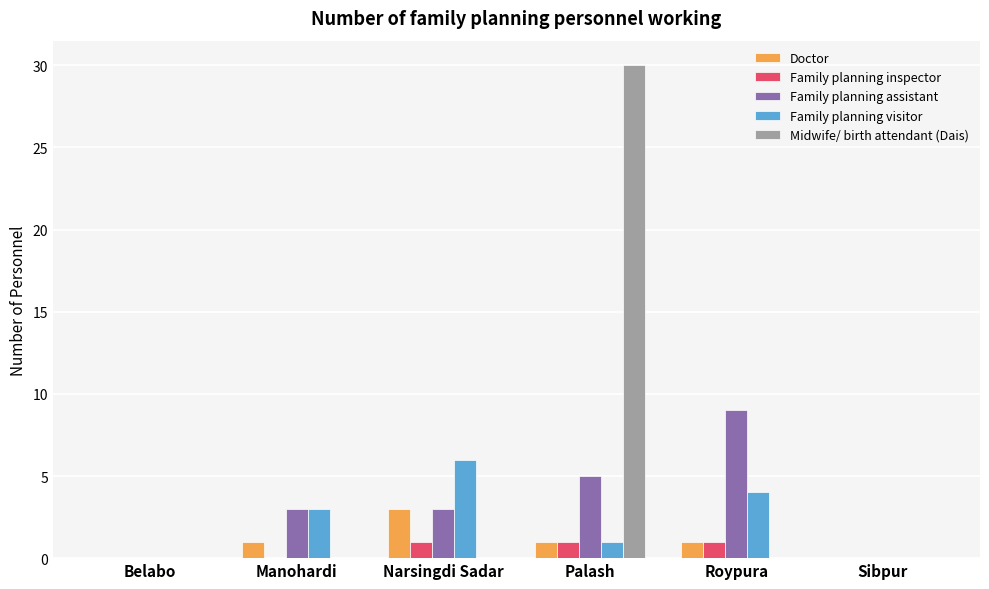

What is the sum of all Family planning assistant values?

20